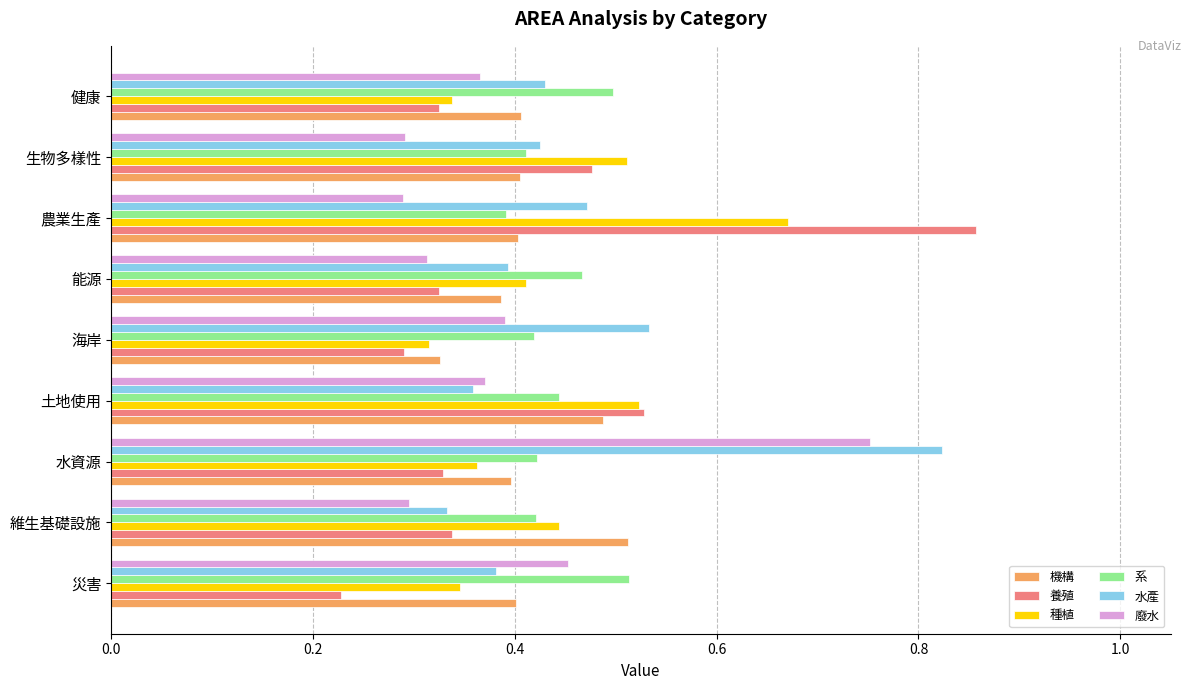

At which category does the chart reach its peak across all series?

農業生產